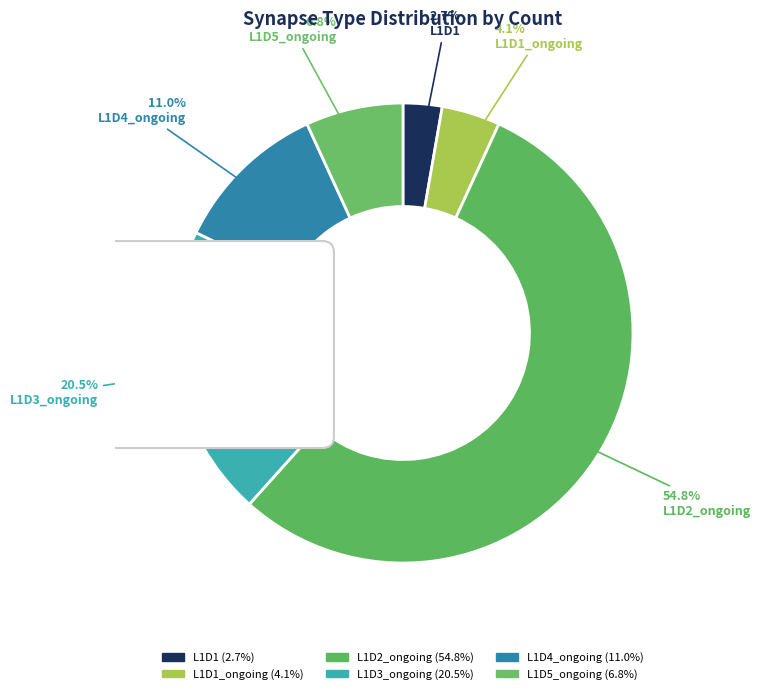

What is the change in value from 1 to 3?

+12